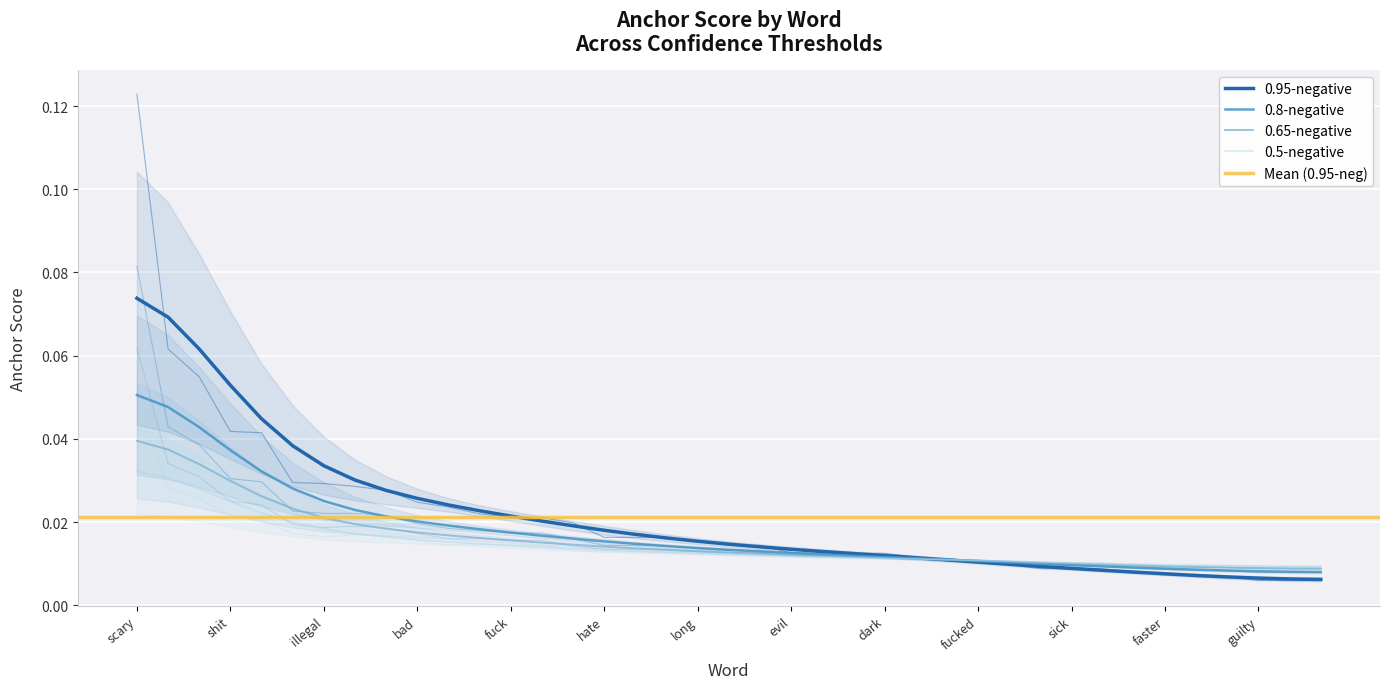

How many interior local valleys does the 0.5-negative series have?

3